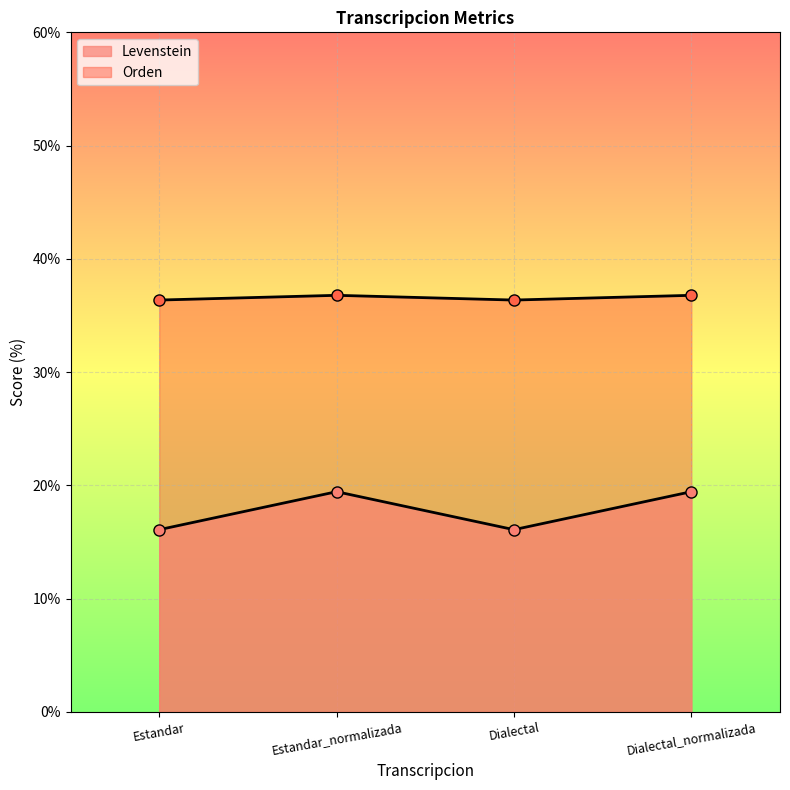

True or false: Levenstein and Orden intersect in this chart.

False